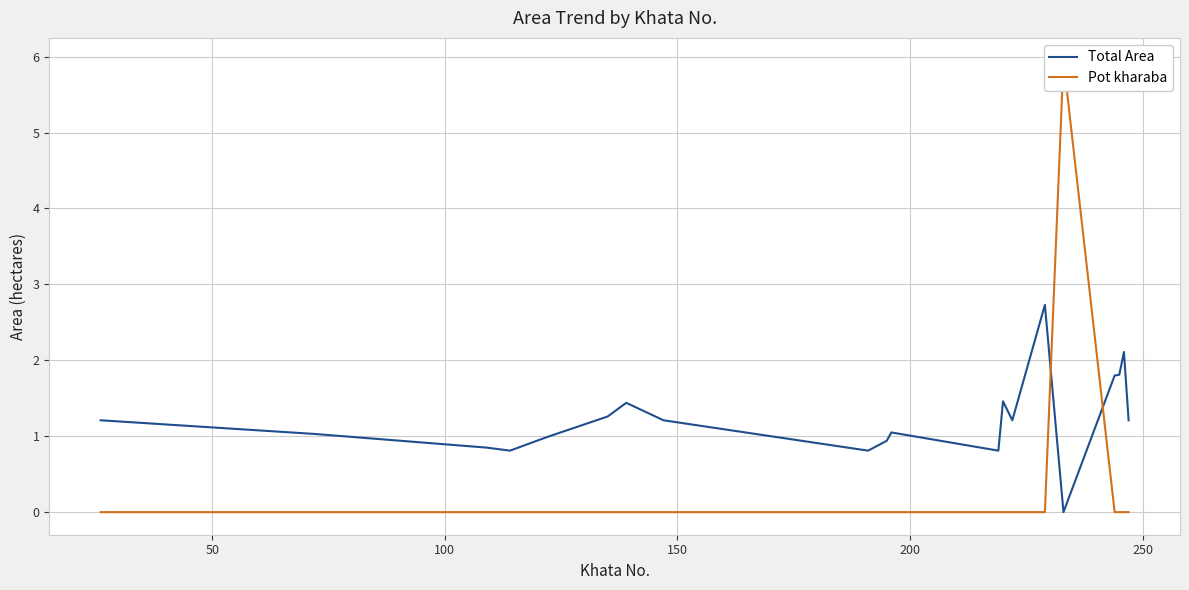

What are all the series names shown in the legend?

Total Area, Pot kharaba